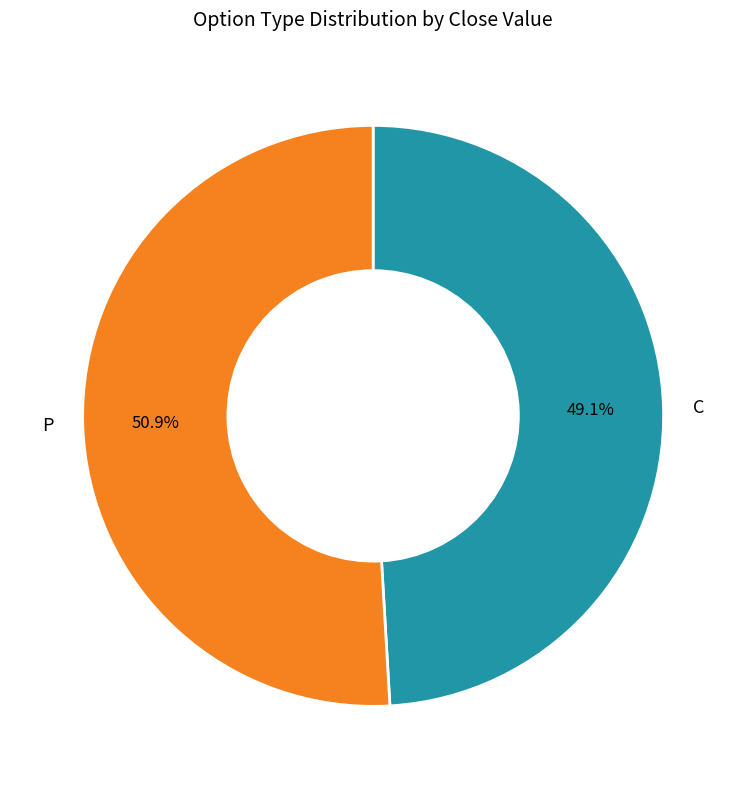

What is the smallest slice in the pie chart?

C